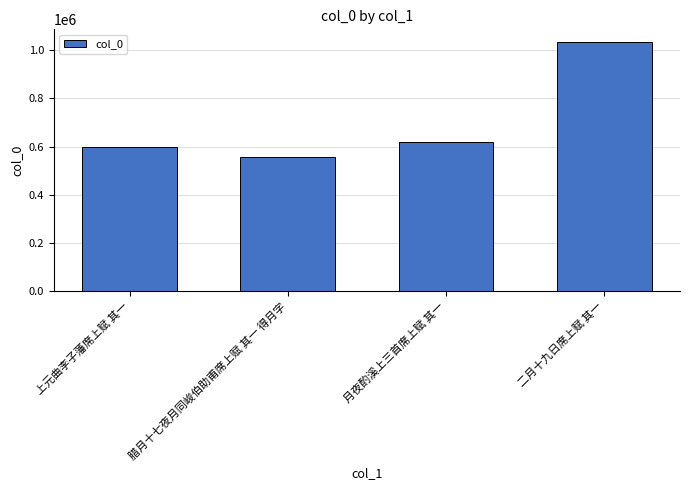

What is the sum of the values at 二月十九日席上赋 其一 and 上元曲李子藩席上赋 其一?

1633319